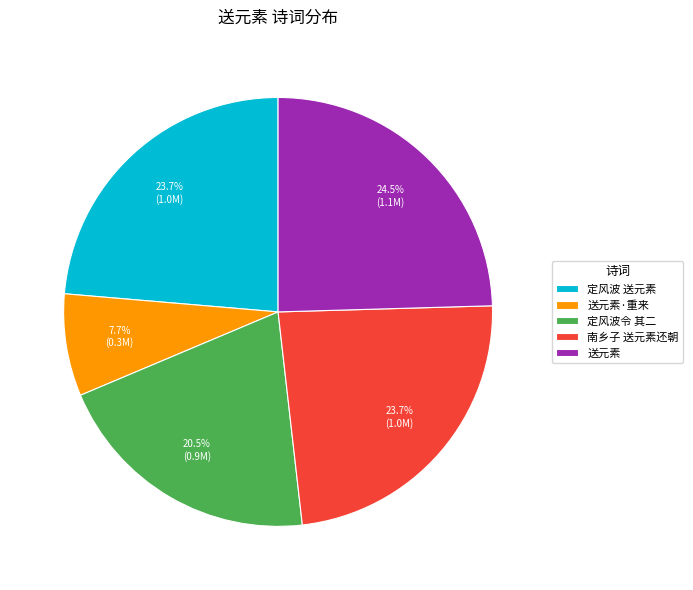

Count the number of slices in the pie.

5